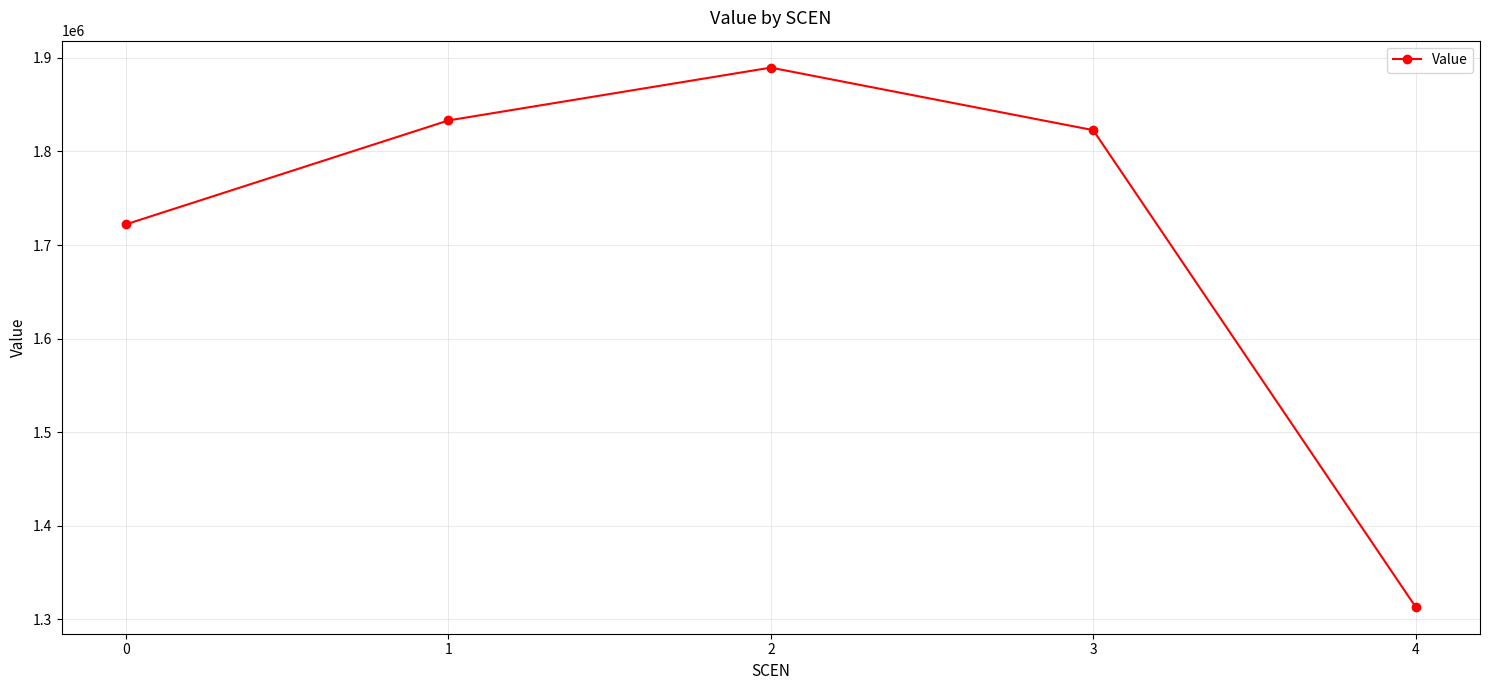

Read the value at 2.

1889508.6